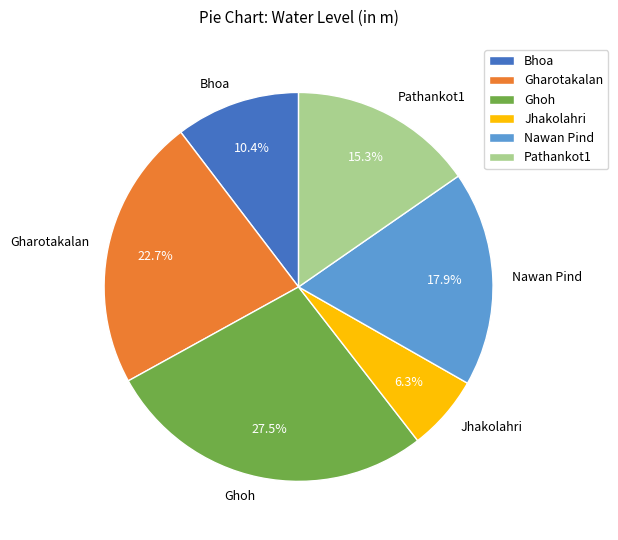

To the nearest percent, what is the average slice percentage?

17%